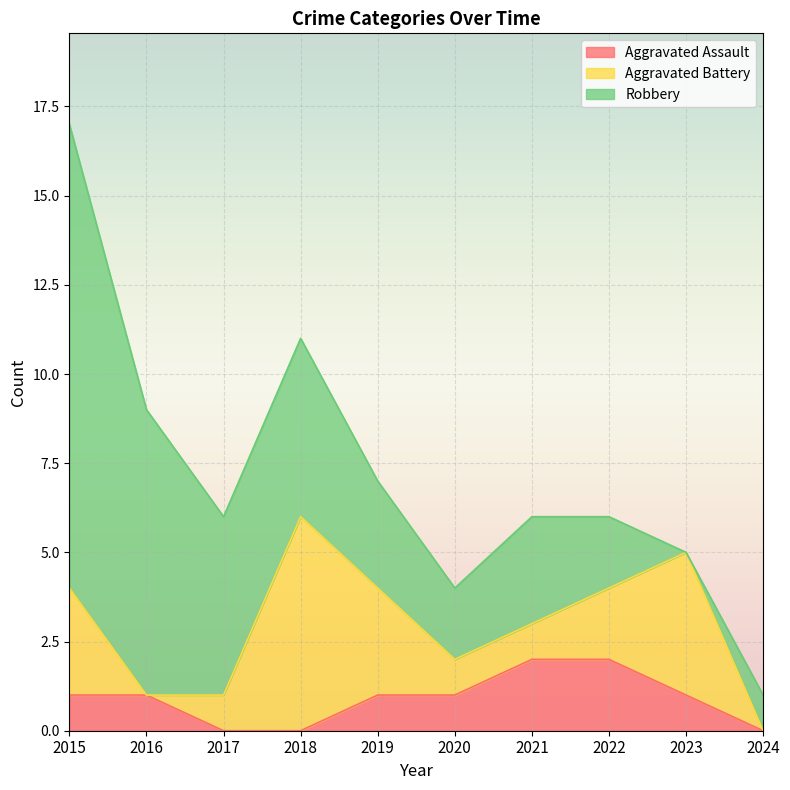

What is the difference between the maximum and minimum values in the Robbery series?

13